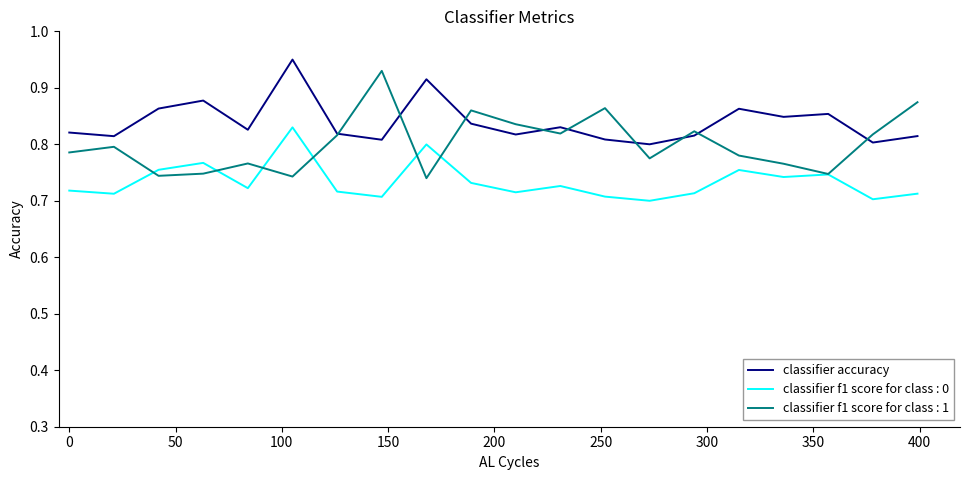

List the series in order of their overall mean, lowest first.

classifier f1 score for class : 0, classifier f1 score for class : 1, classifier accuracy